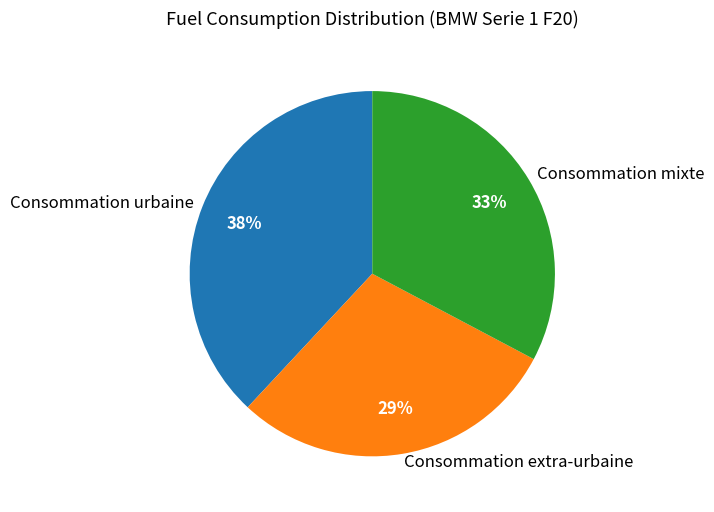

Do Consommation urbaine and Consommation extra-urbaine together represent more than half of the pie?

Yes